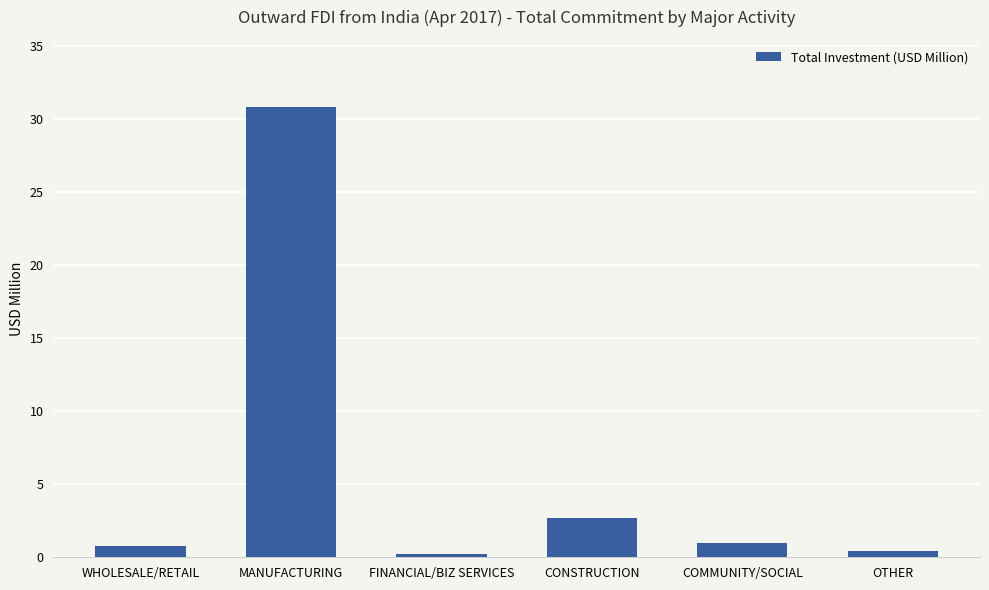

What is the greatest value displayed?

30.8